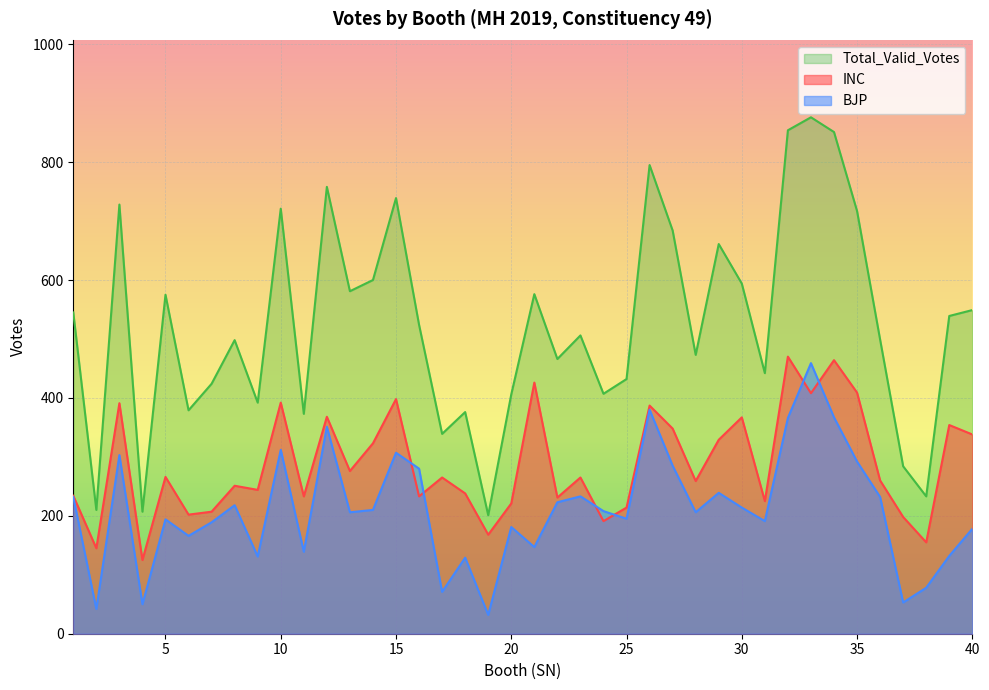

Which category has the highest value in the Total_Valid_Votes series?

33